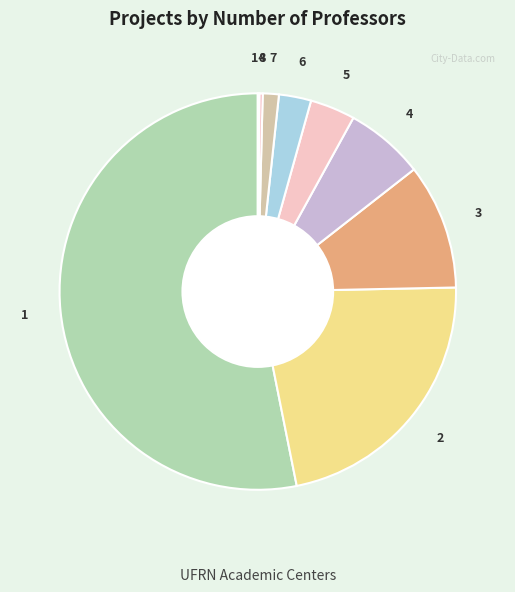

What is the largest slice in the pie chart?

1